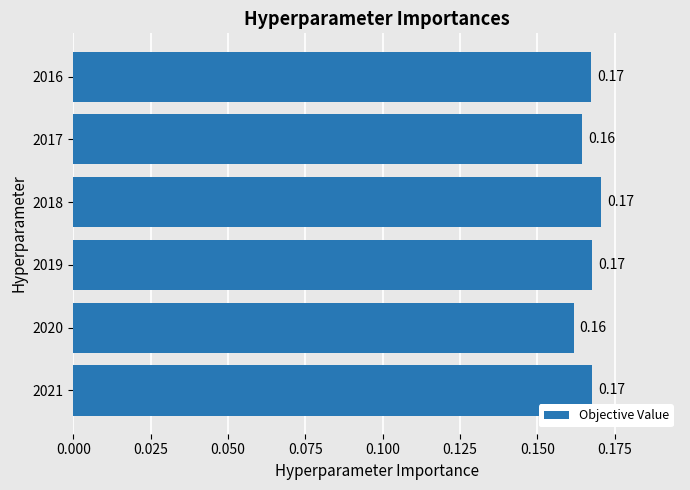

Count the number of categories in the chart.

6